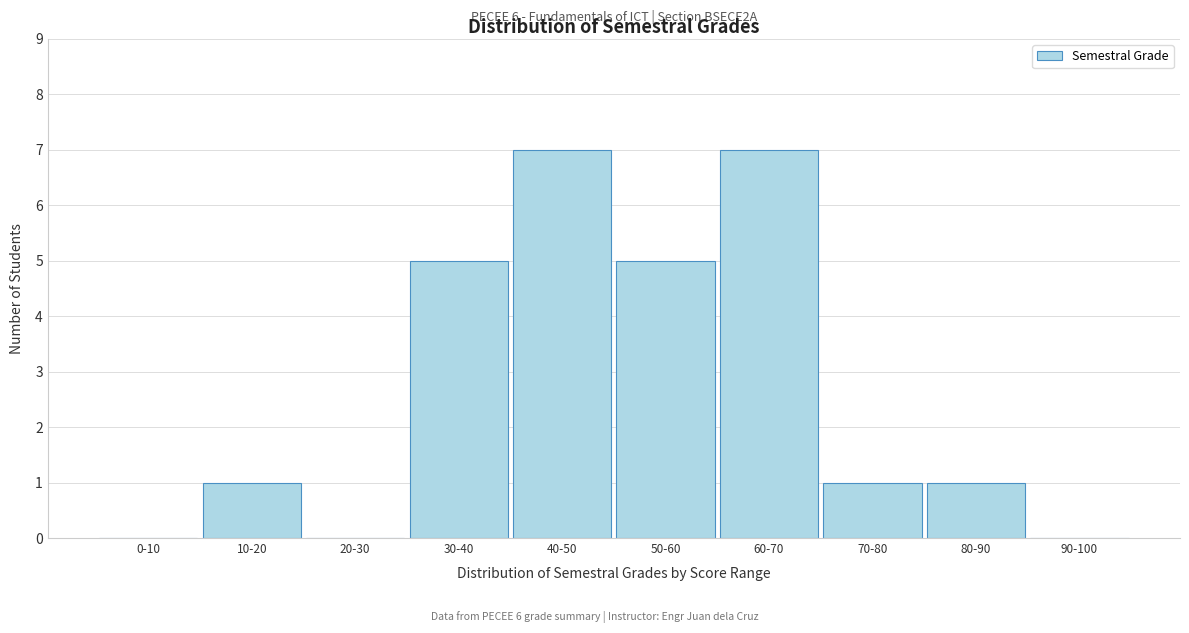

Reading left to right, list all the values displayed in this chart.

0-10=0	10-20=1	20-30=0	30-40=5	40-50=7	50-60=5	60-70=7	70-80=1	80-90=1	90-100=0